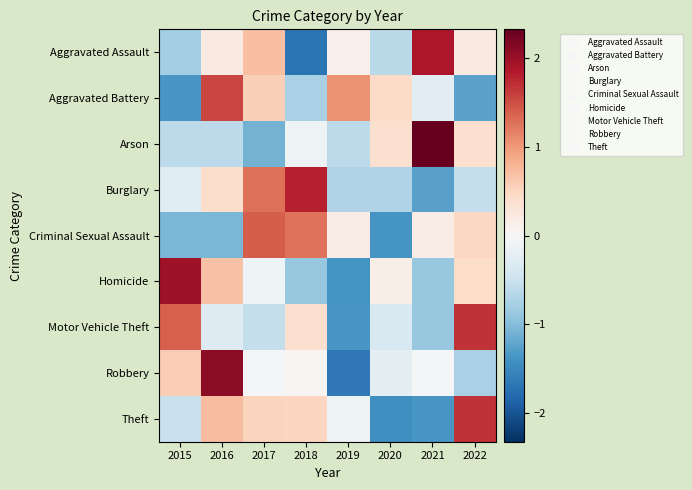

What is the smallest value displayed?

-1.7